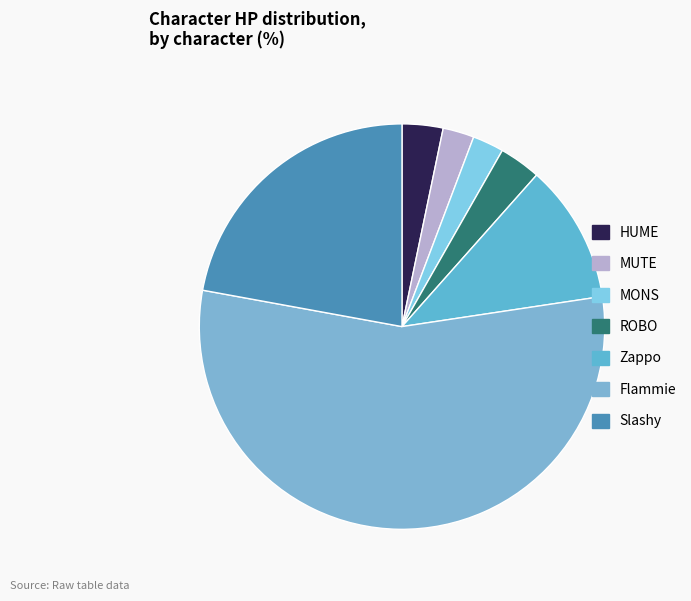

Count the number of slices in the pie.

7